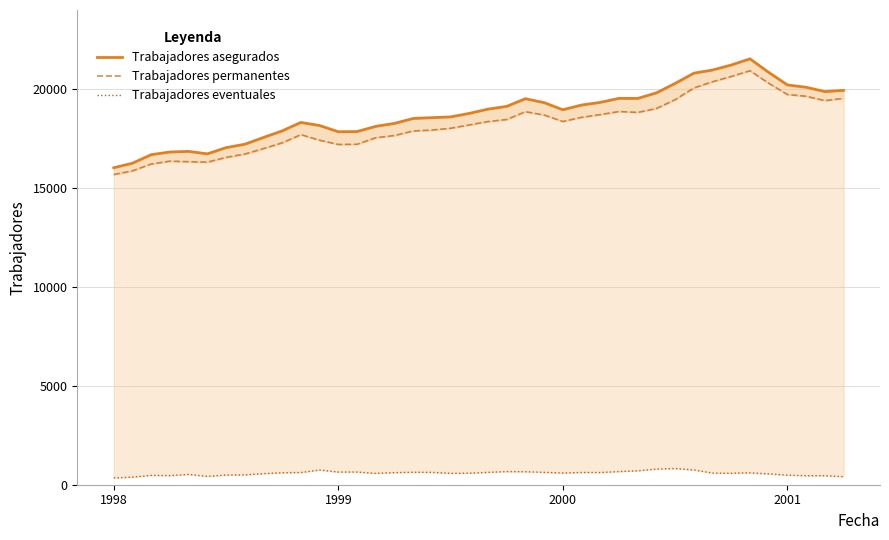

Is it true that Trabajadores eventuales equals 250 at 26?

False